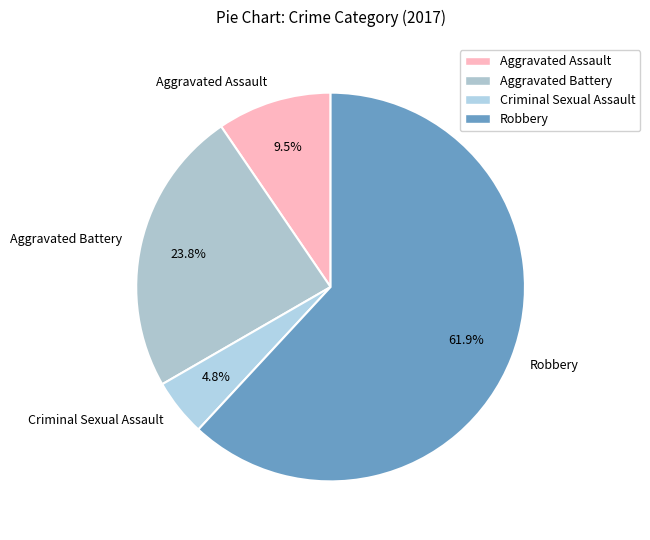

Rank the categories by value from highest to lowest.

Robbery, Aggravated Battery, Aggravated Assault, Criminal Sexual Assault